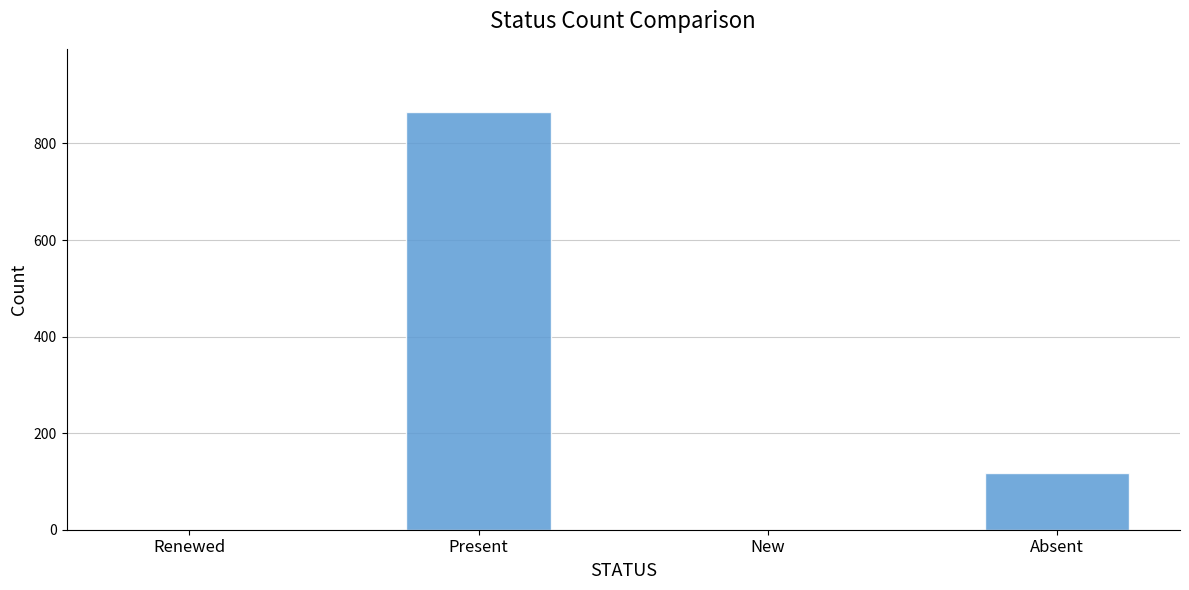

What is the change in value from Present to Absent?

-748